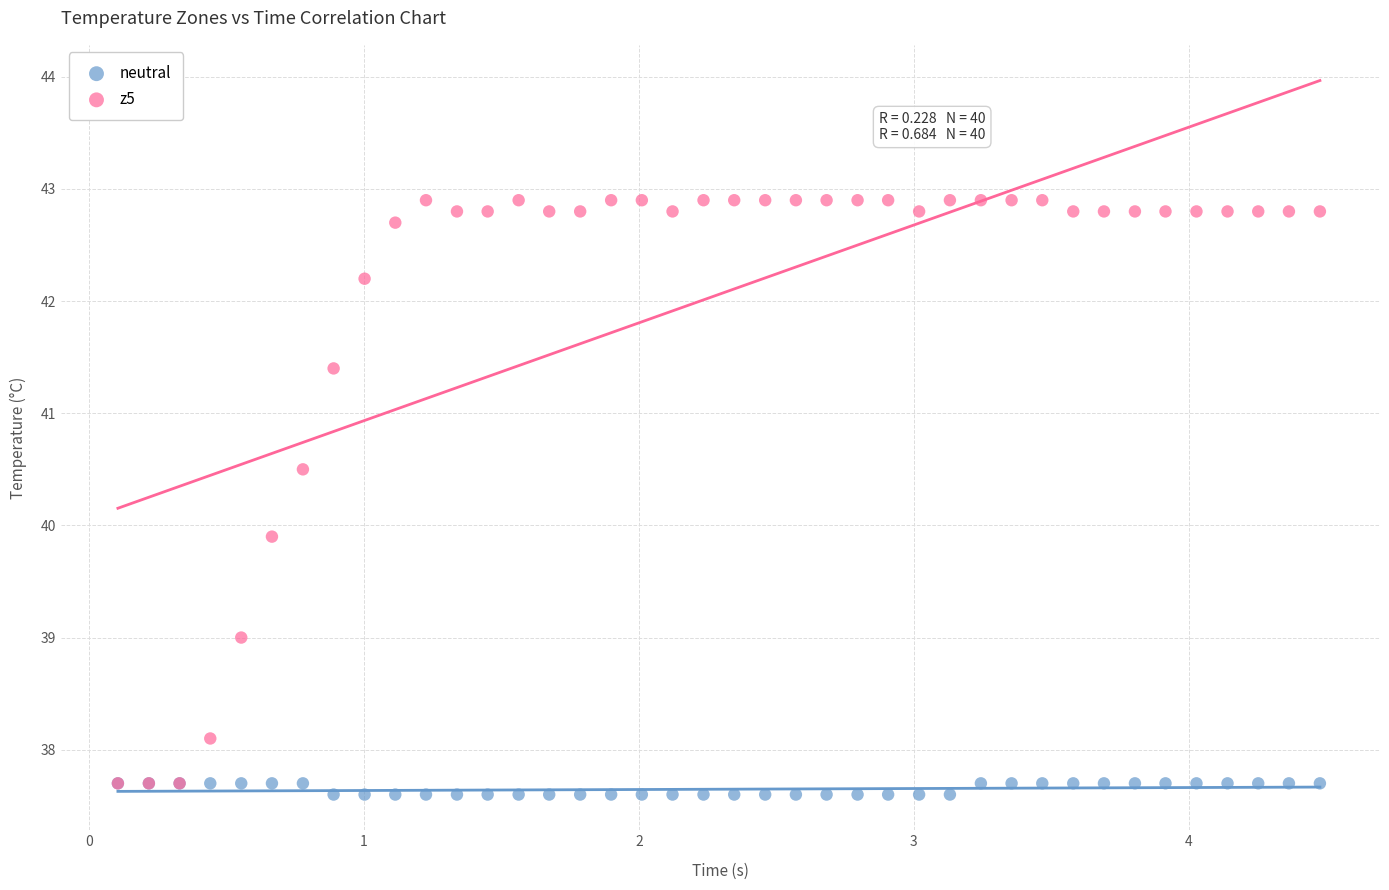

Across all series, what Y value is closest to 40?

39.9